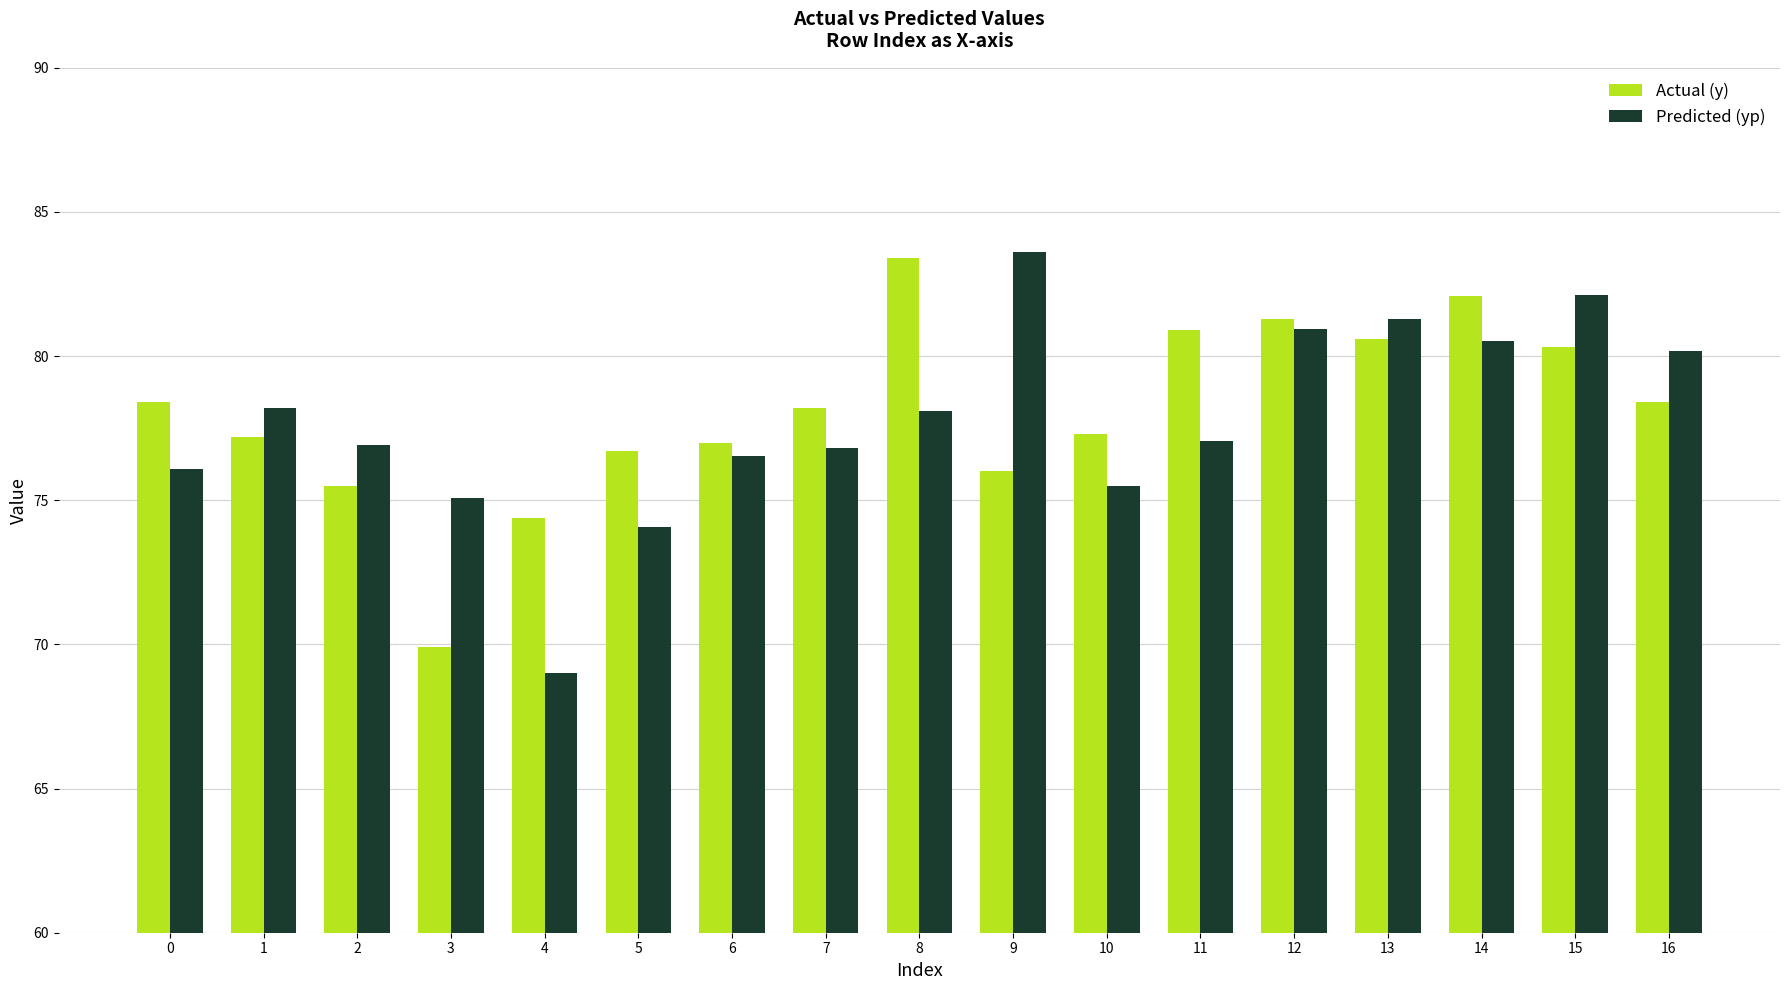

What is the minimum value shown in the chart?

69.0